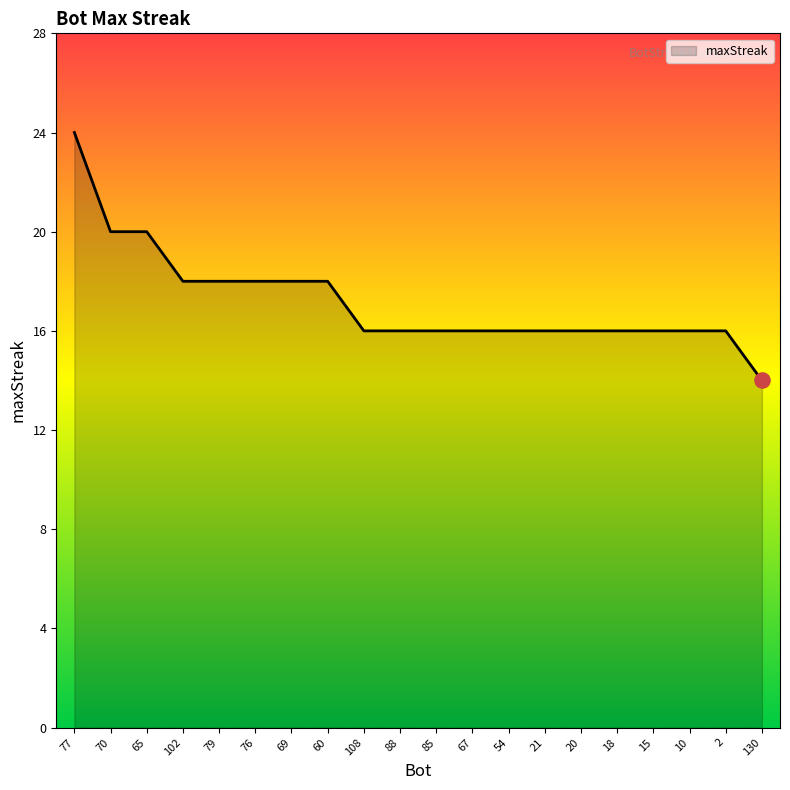

Approximately how many times larger is the value at 60 compared to 102?

1.0